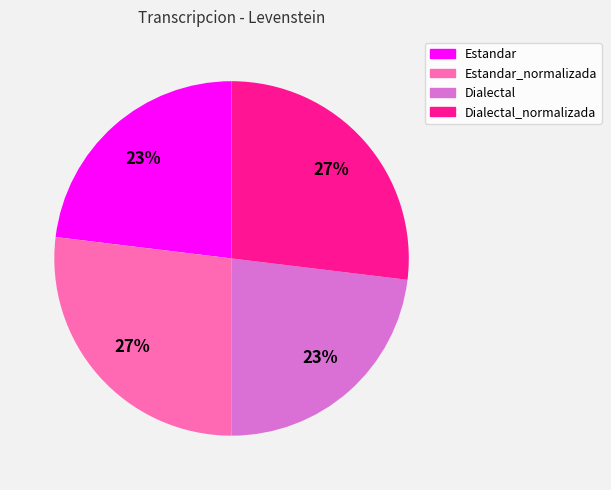

Count the number of slices in the pie.

4